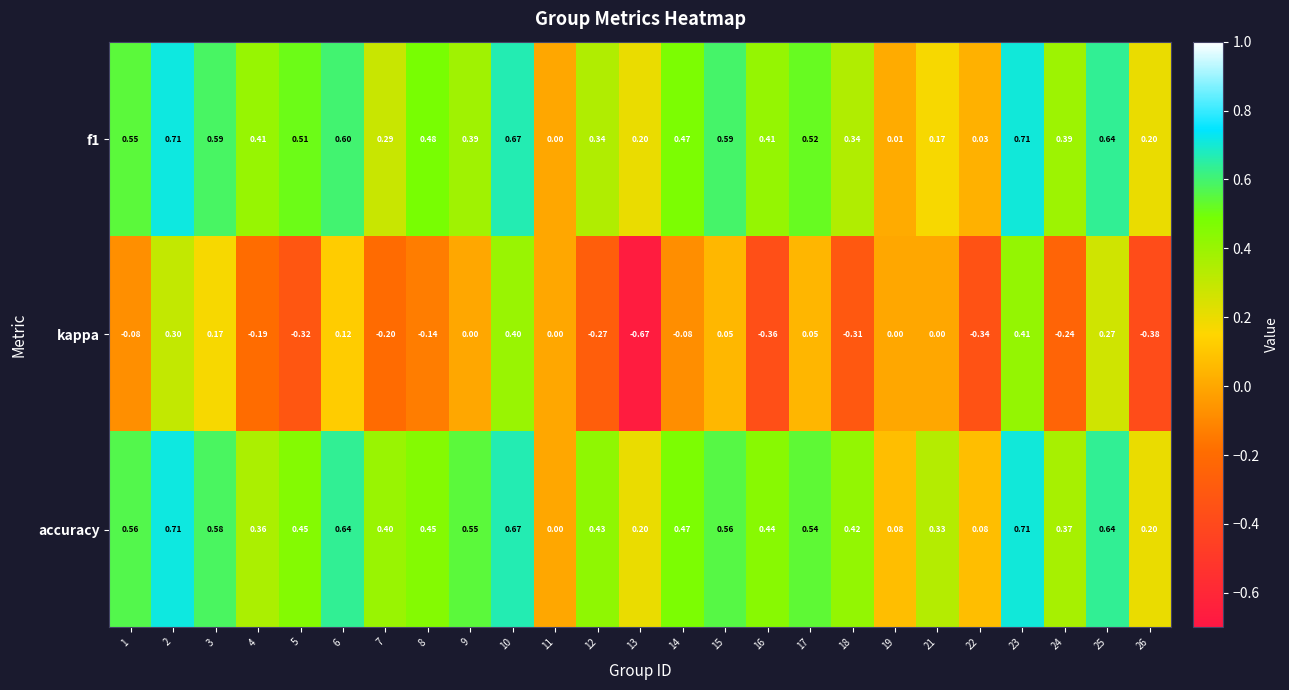

Is the value of kappa at 16 greater than the value of f1 at 24?

No